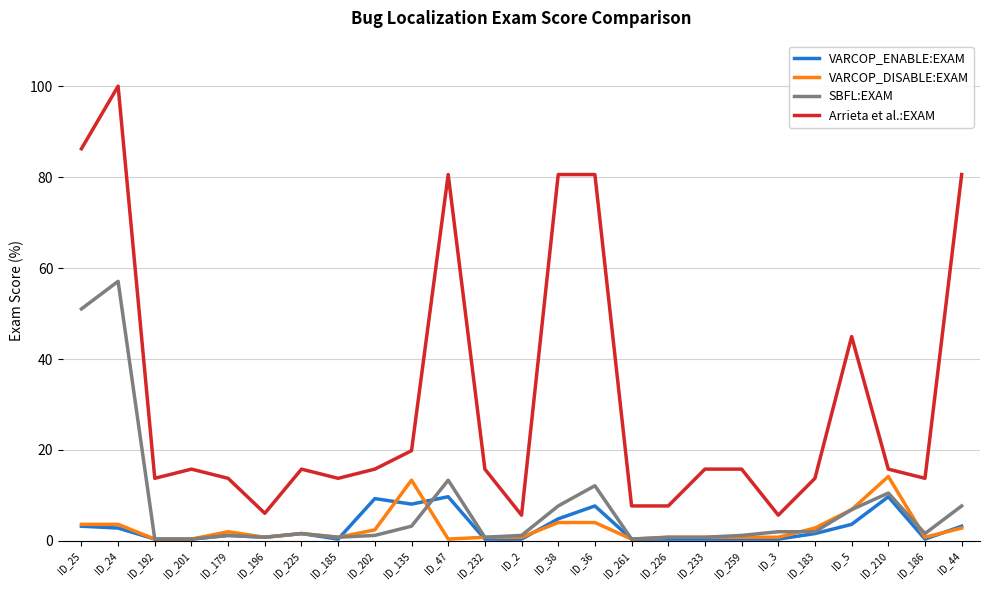

Which series has the widest spread of values?

Arrieta et al.:EXAM